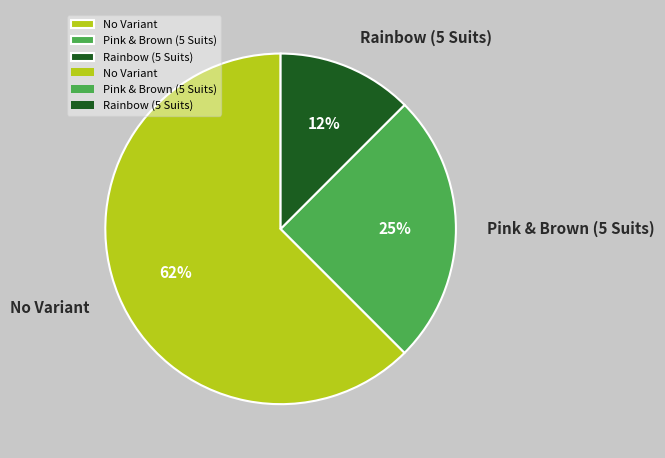

Which category has the biggest portion of the pie?

No Variant